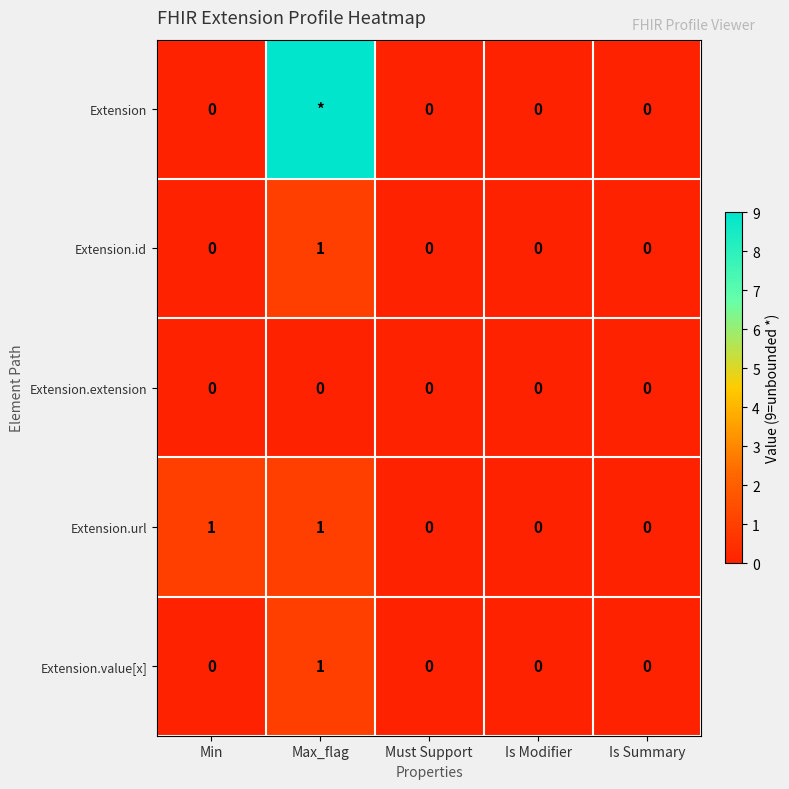

The value of Extension.id at Min is 0. True or false?

True